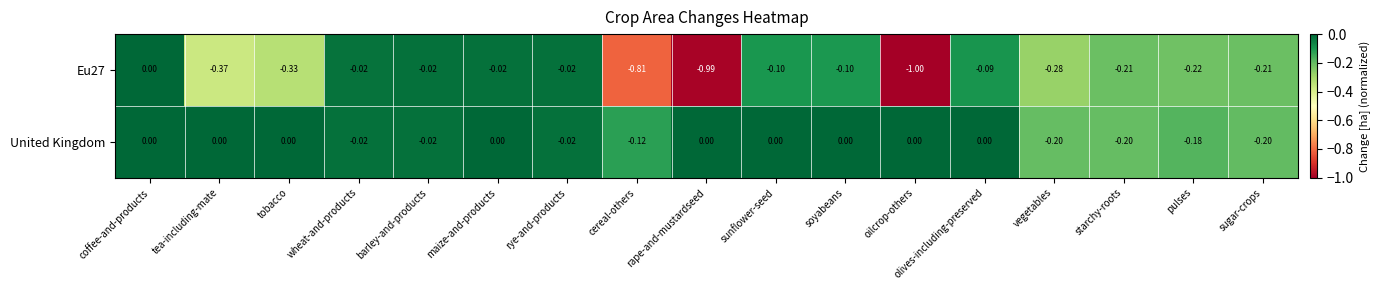

At which label does Eu27 reach its peak?

coffee-and-products